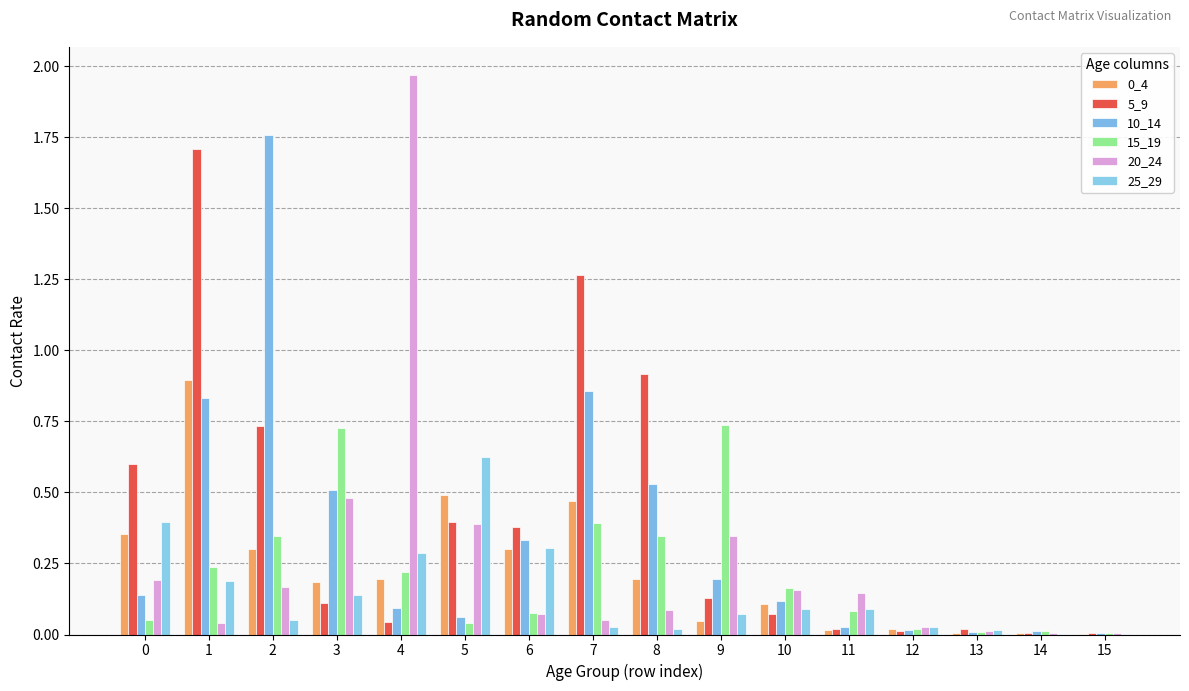

List the series in order of their peak value, lowest first.

25_29, 15_19, 0_4, 5_9, 10_14, 20_24